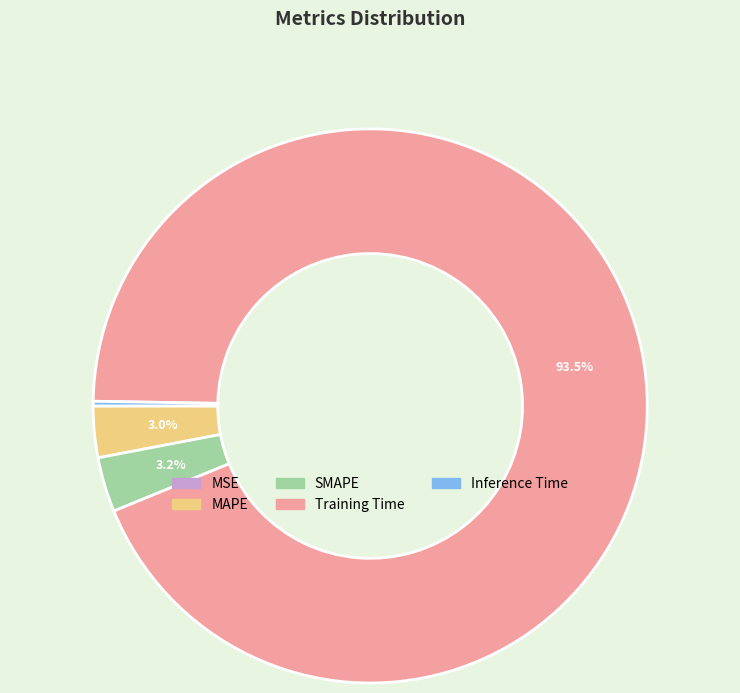

Which category has the biggest portion of the pie?

Training Time